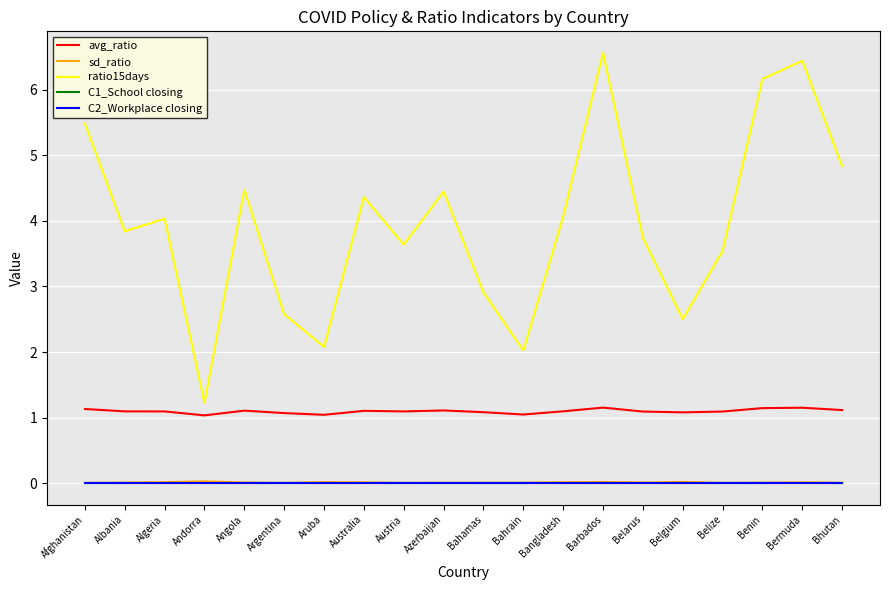

In ratio15days, how many points are lower than both neighbors (excluding endpoints)?

6